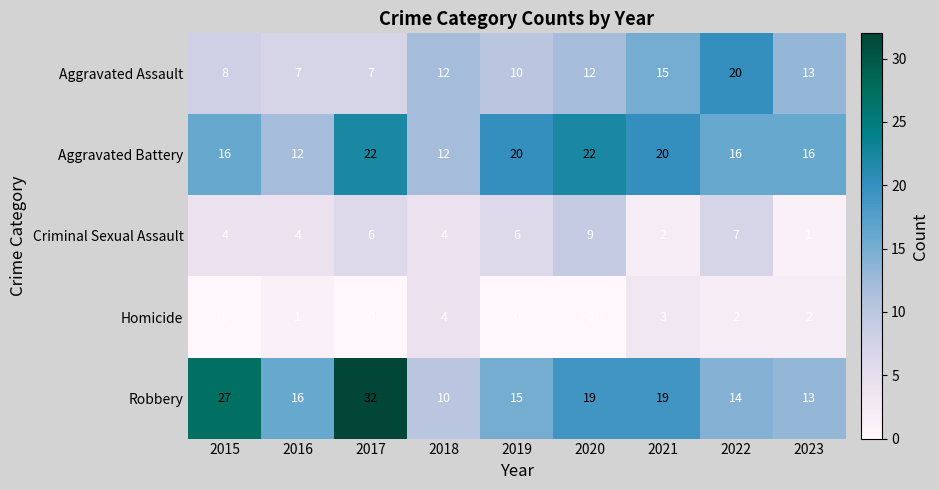

What is the sum of all Aggravated Battery values?

156